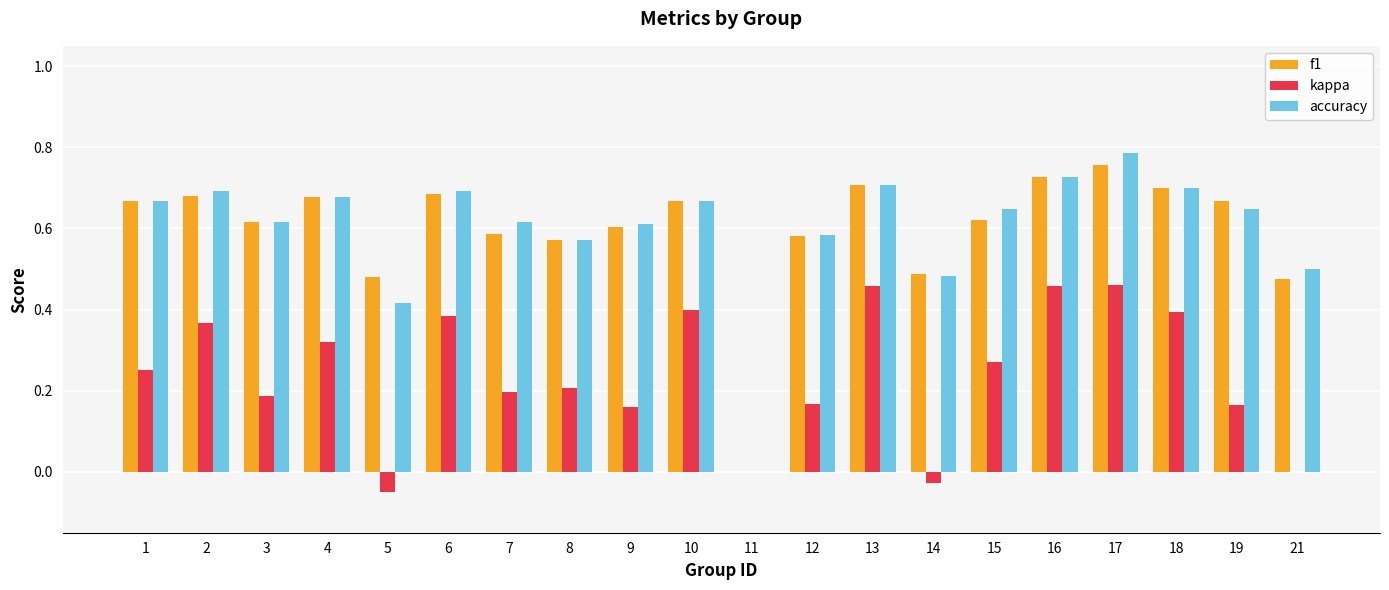

What is the sum of the f1 values at 10 and 15?

1.3